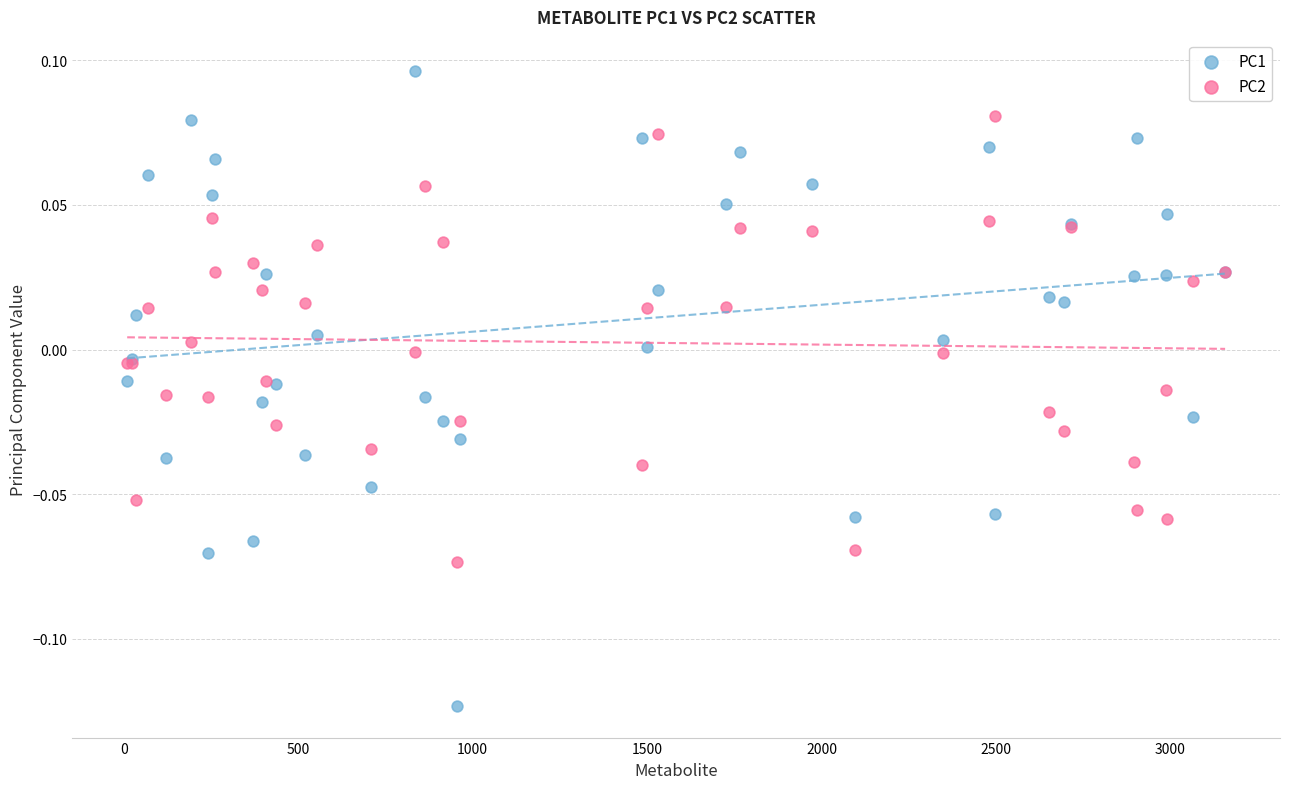

Which series reaches the minimum Y coordinate?

PC1